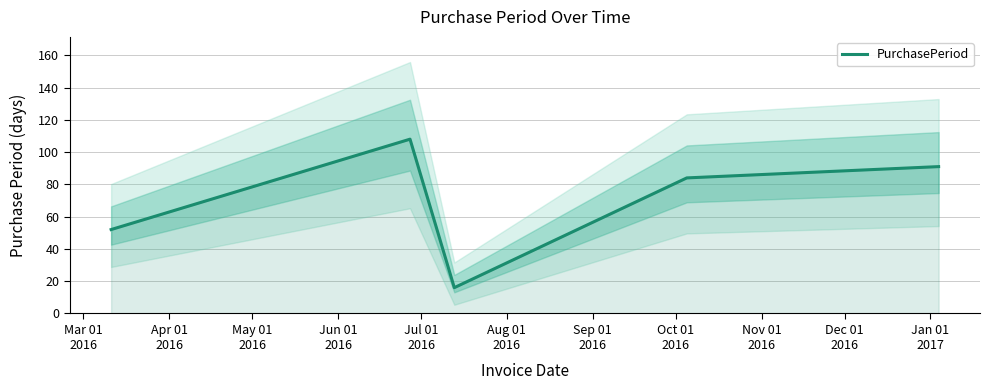

Reading left to right, transcribe all the data shown in this chart.

52	108	16	84	91